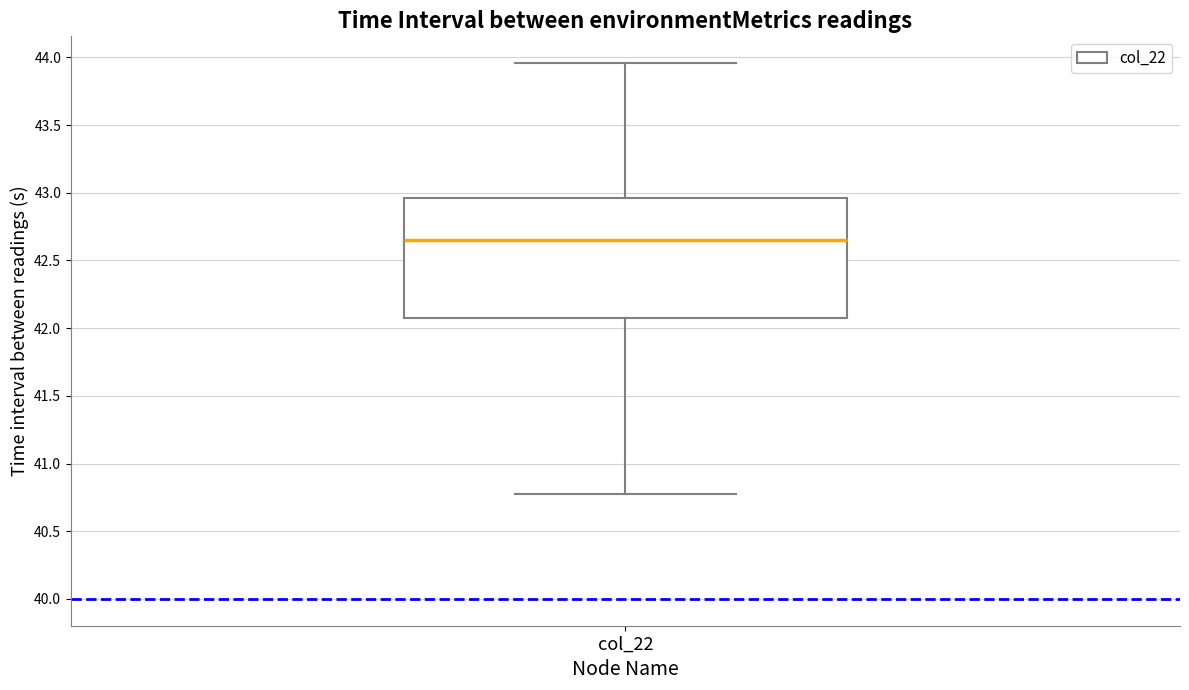

Read this box plot against the y-axis: the position of the median line, the range covered by the box, and the ends of both whiskers. The values are not printed on the chart, so give them approximately, as read against the axis.

median 42.65, box 42.10 to 42.95, whiskers 40.80 to 43.95